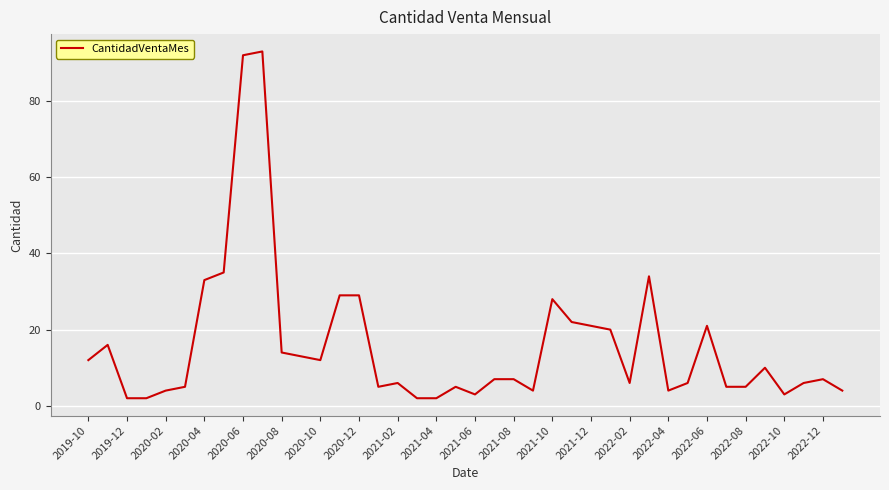

What is the greatest value displayed?

93